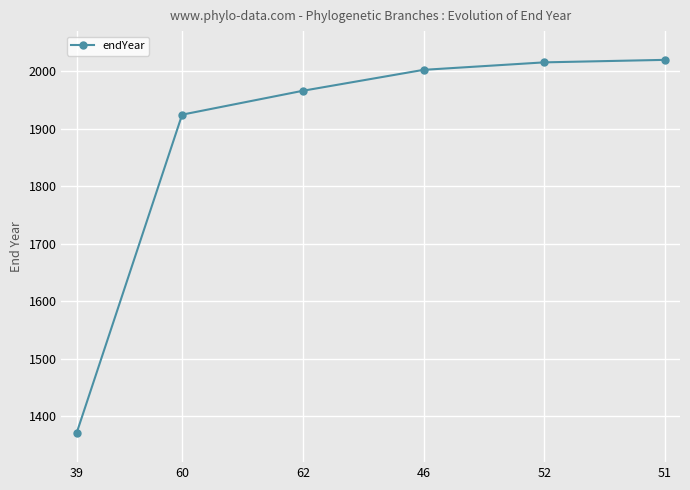

What is the difference between the maximum and second lowest values?

95.3